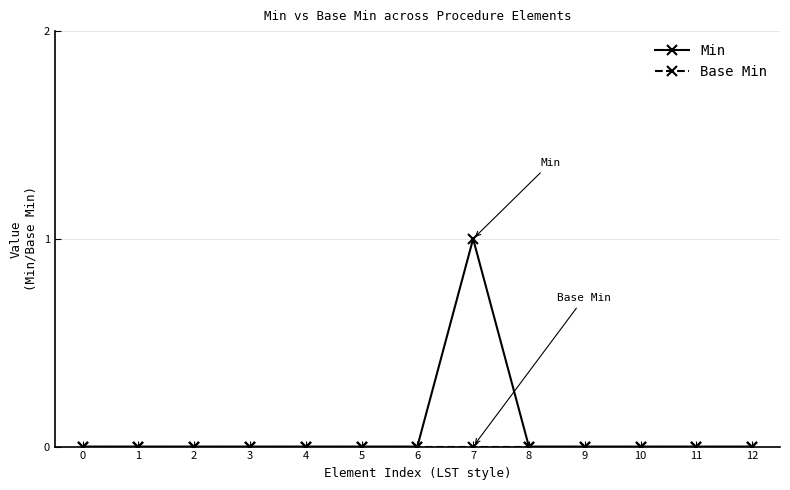

The value of Min at 11 is 0. True or false?

True